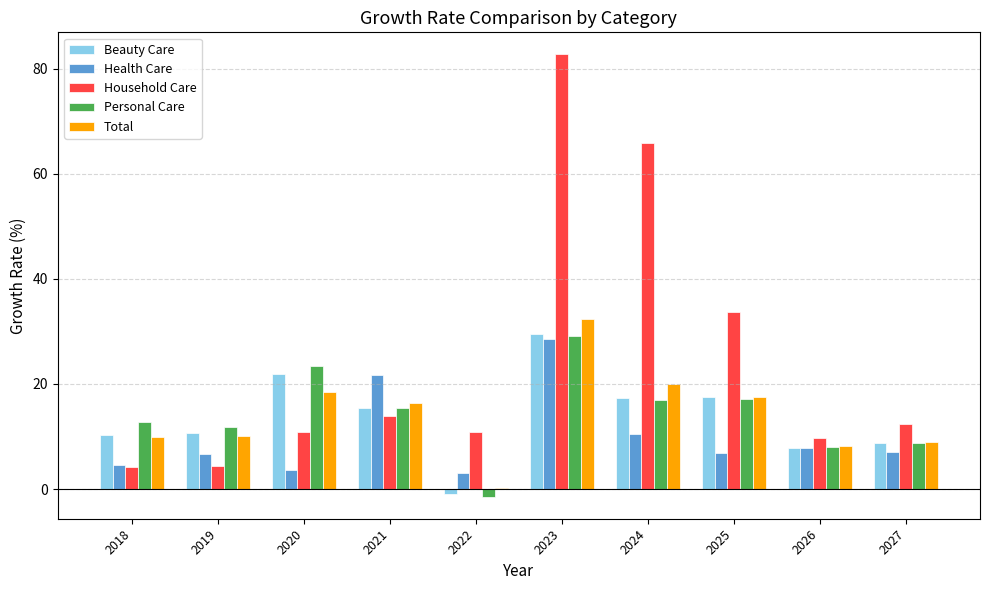

Which series changed the most between 2019 and 2023?

Household Care